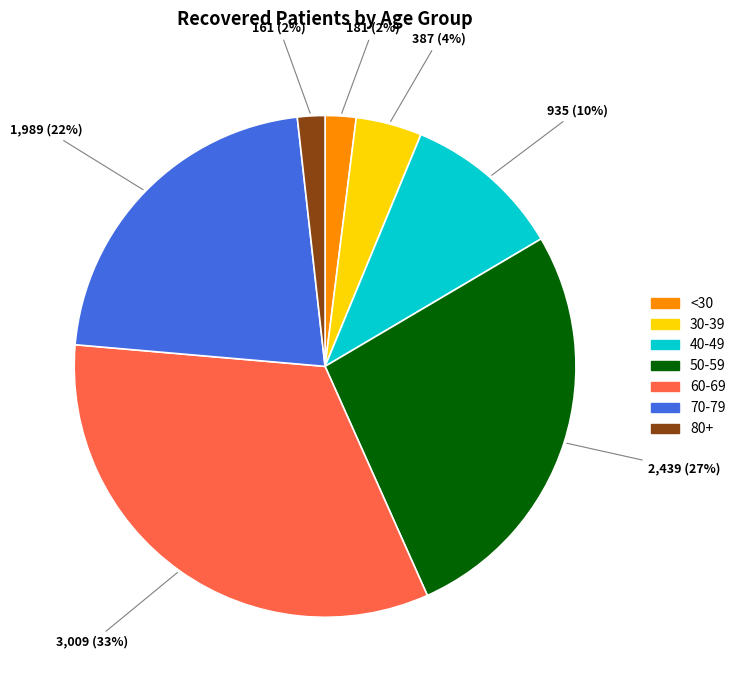

To the nearest percent, what is the average slice percentage?

14%